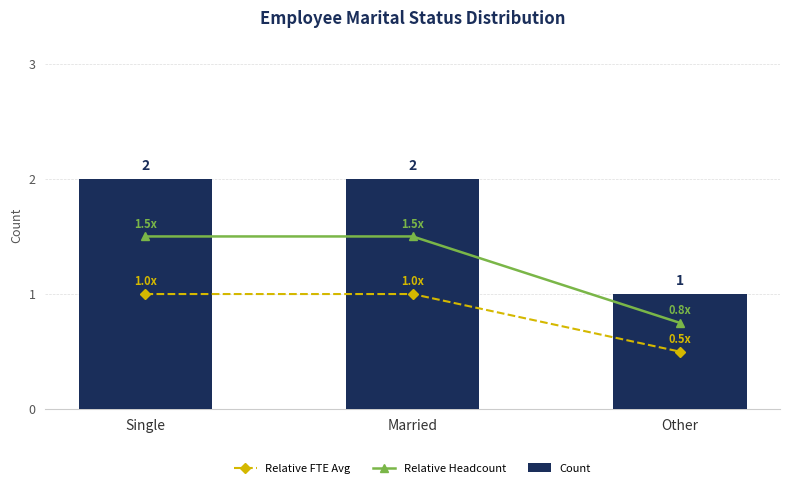

Rank the series at Other from highest to lowest value.

Count, Relative Headcount, Relative FTE Avg